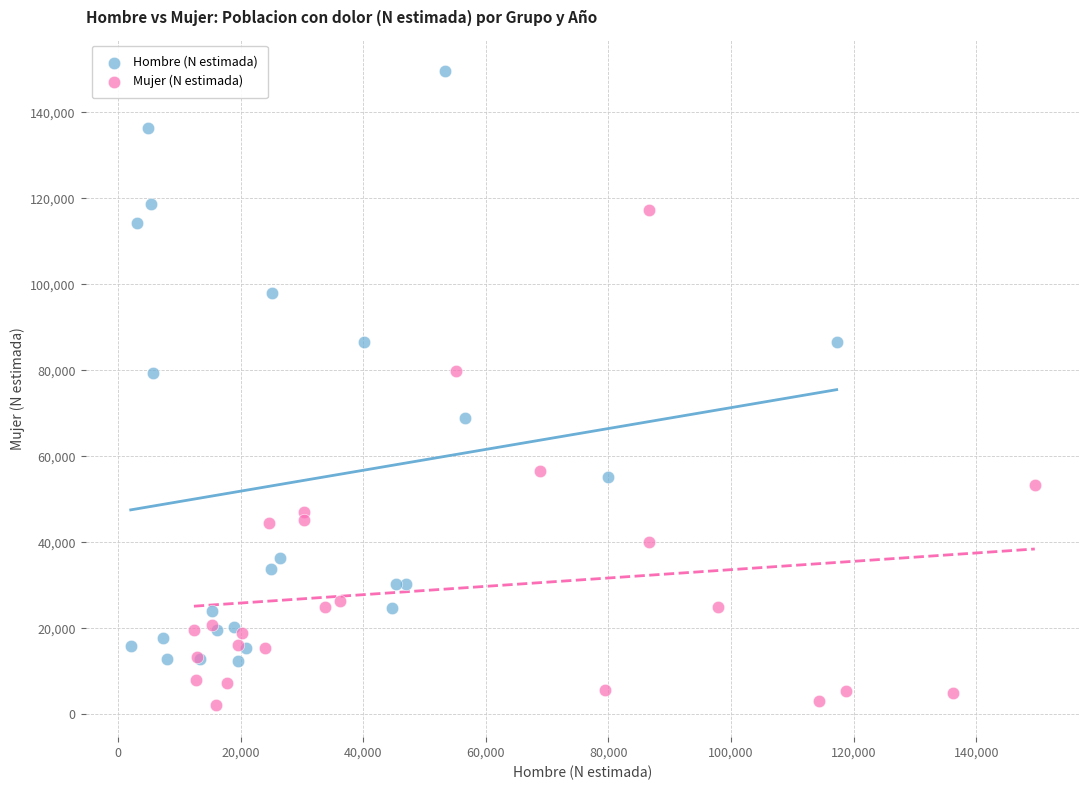

Which series has the largest Y range (max minus min)?

Hombre (N estimada)